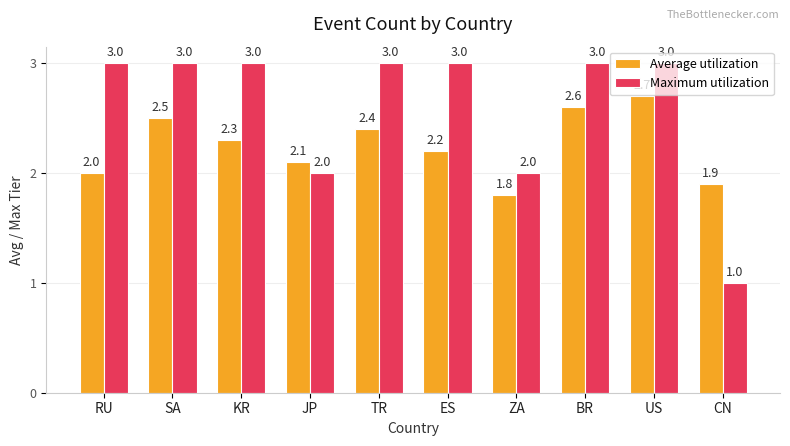

At which category is the sum across all series the highest?

US